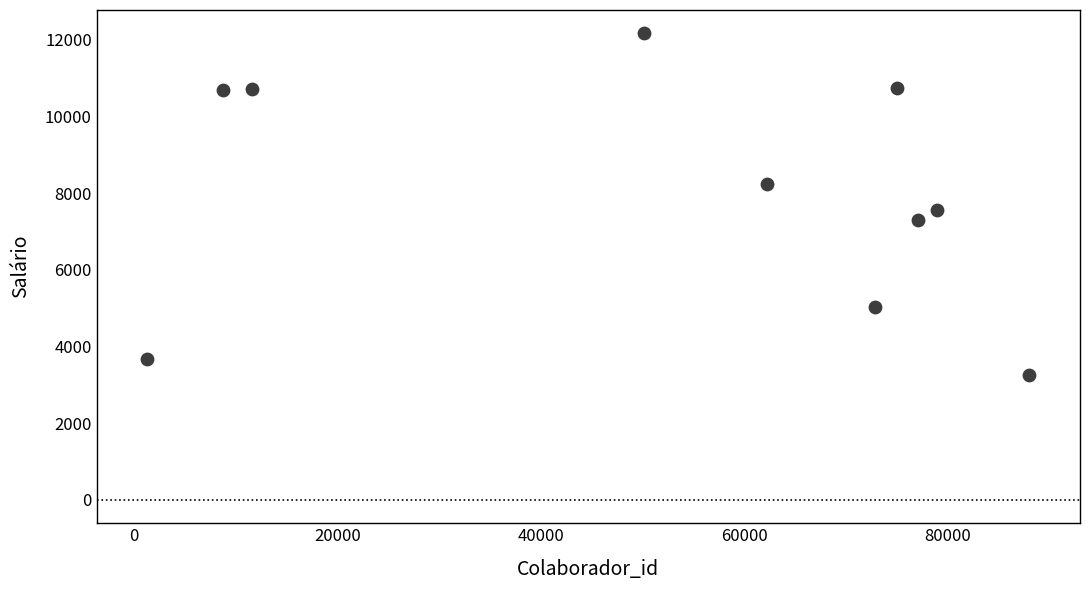

What Y value in the scatter plot is closest to 7711?

7575.2